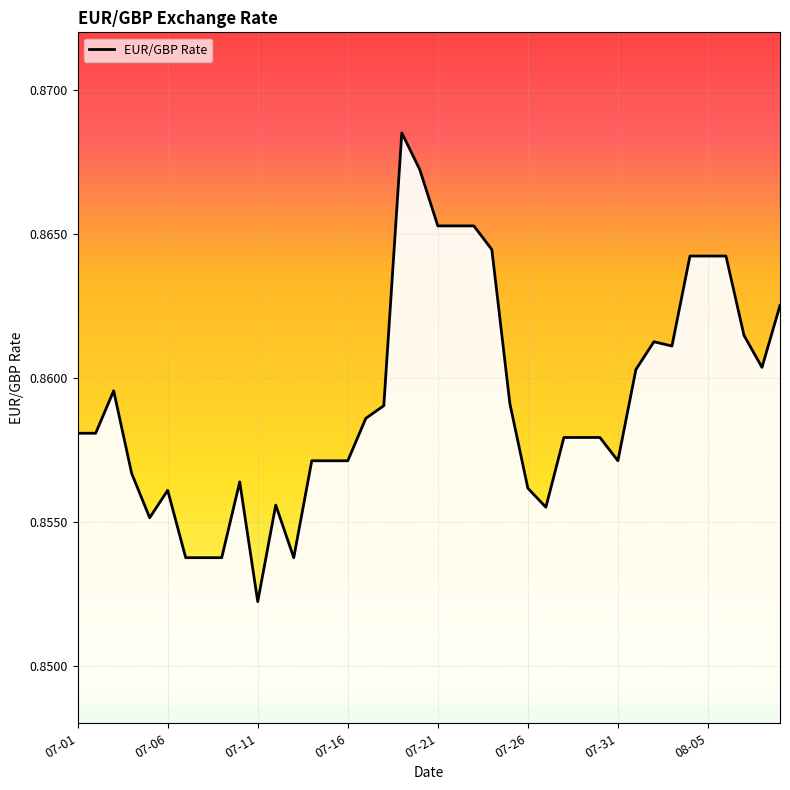

True or false: the data has more than 2 interior local peaks.

True